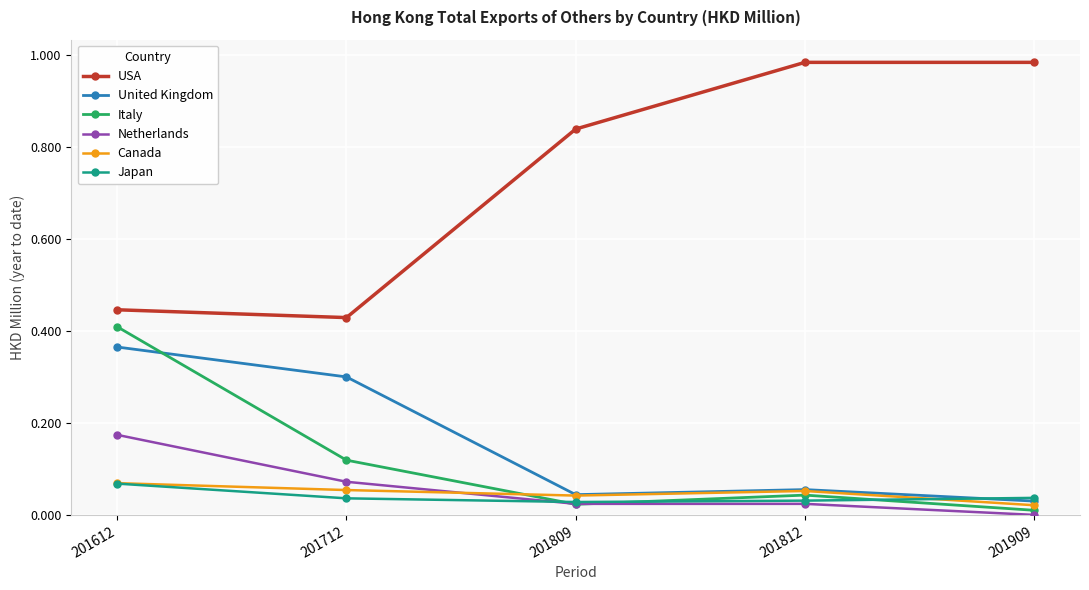

Is this an area chart (filled region under the line)?

No